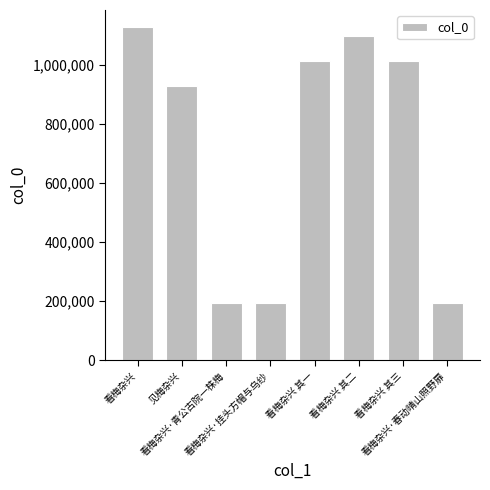

What is the label of the 2nd bar from the left?

见梅杂兴